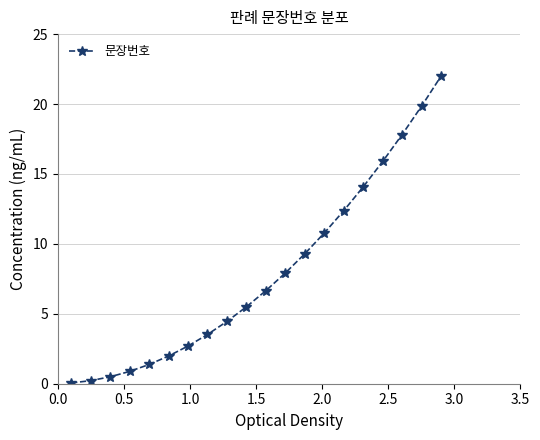

What is the average value?

7.9